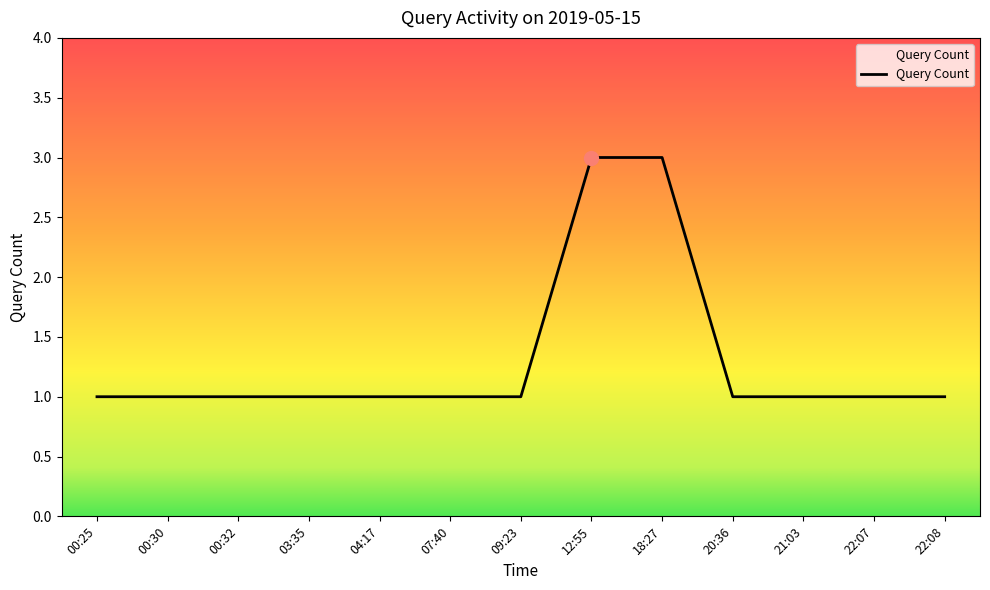

The chart shows a value of 2 at 20:36. True or false?

False